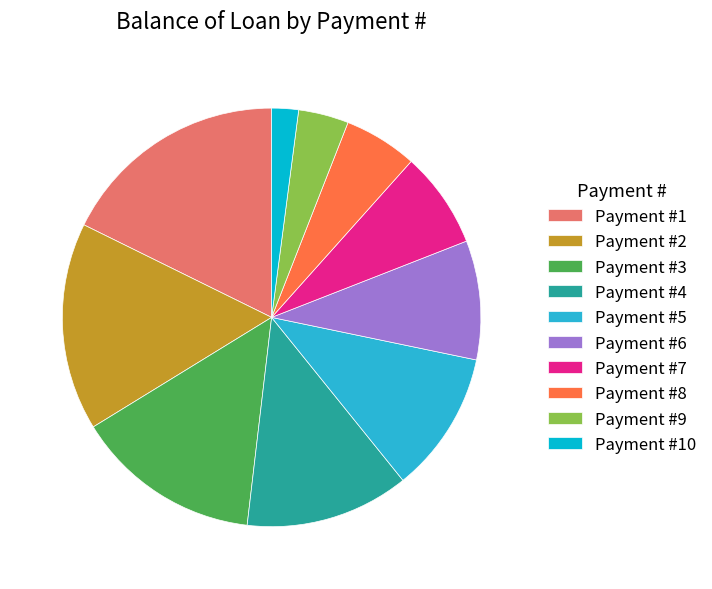

Is Payment #1 the majority of the pie?

No